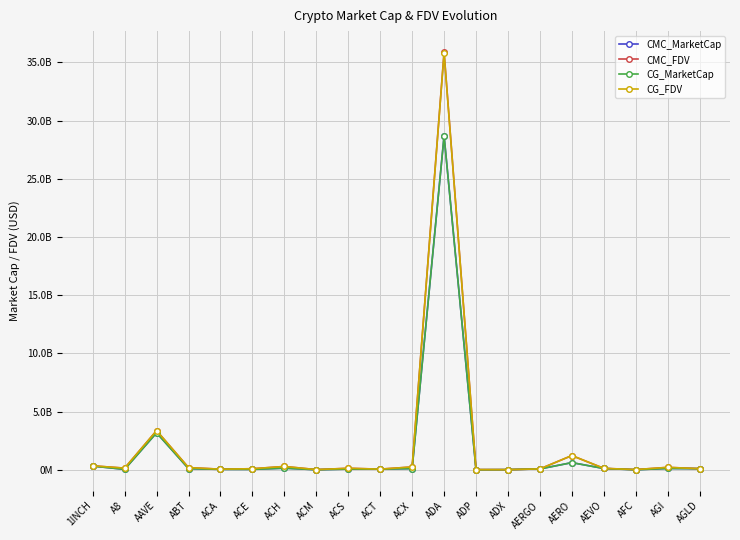

What is the minimum value for CMC_MarketCap?

4091687